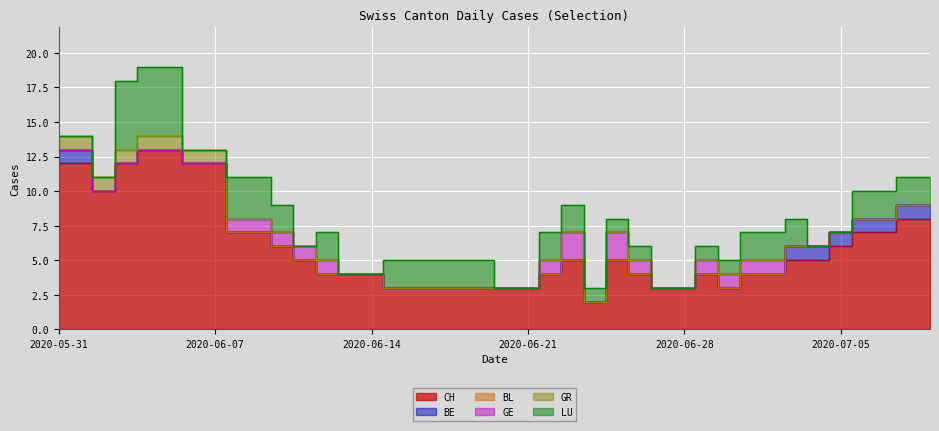

True or false: BL and CH cross at least once.

False